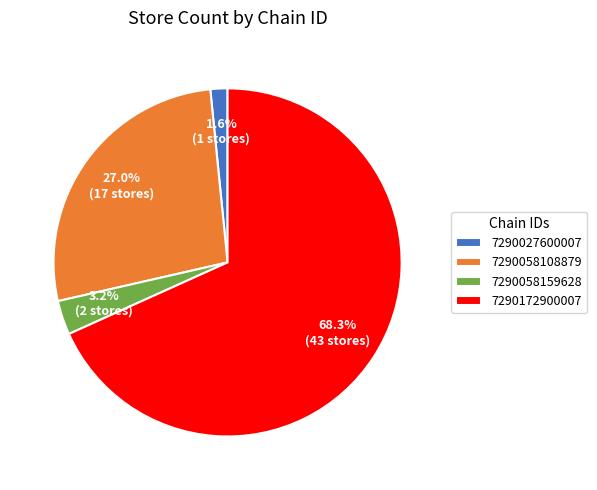

Is 7290058108879 the majority of the pie?

No